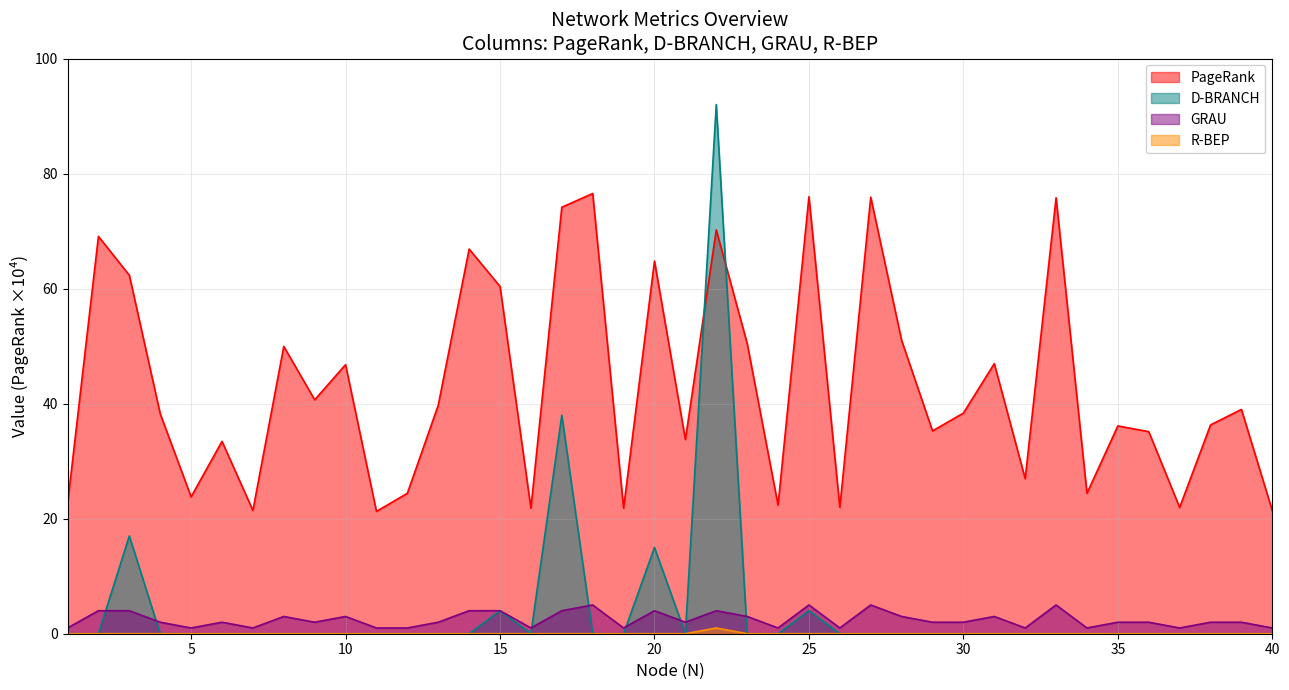

True or false: R-BEP has a value of 0.3 at 4.

False